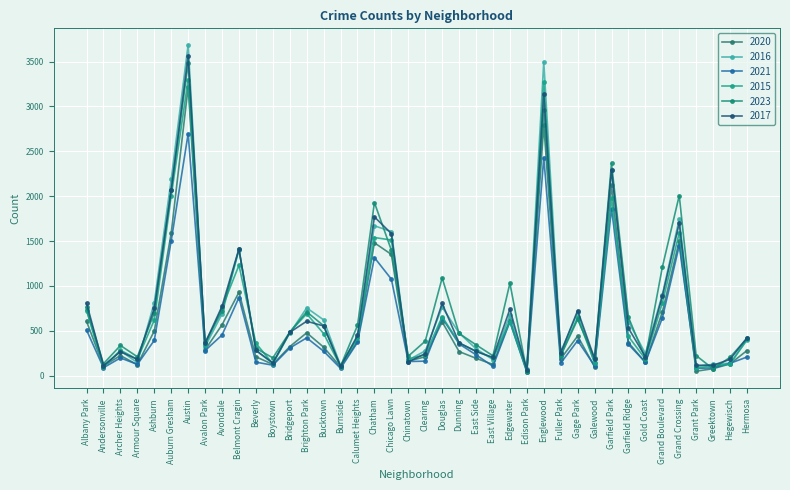

At Belmont Cragin, list the series in order from largest to smallest.

2017, 2023, 2016, 2015, 2020, 2021